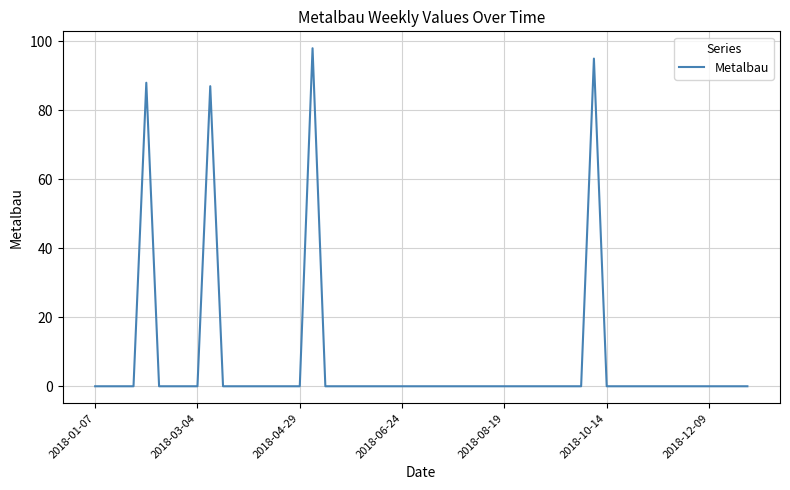

What is the sum of all values?

368